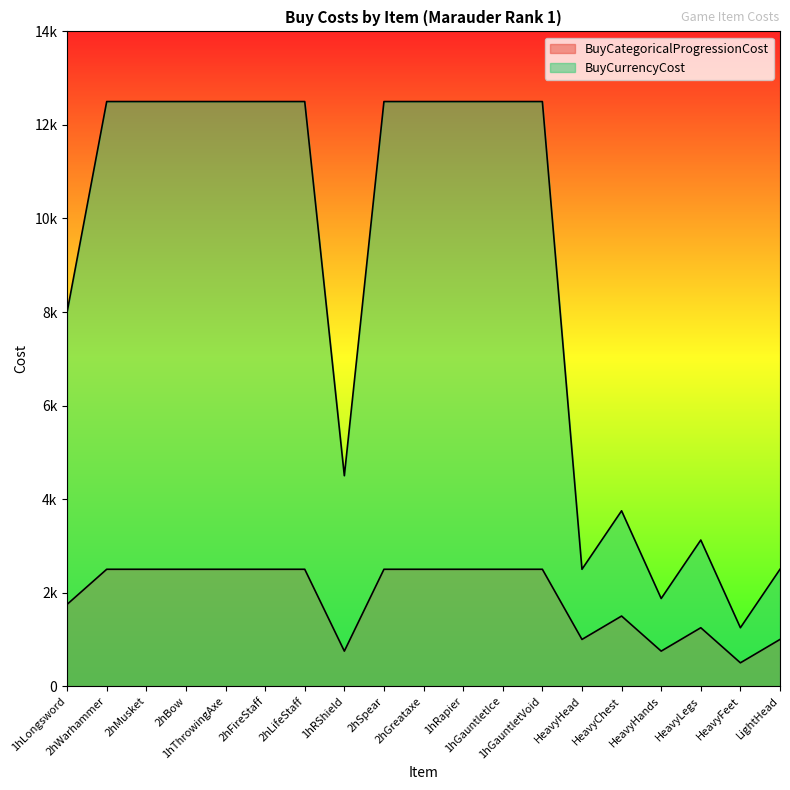

Is it true that BuyCurrencyCost equals 6289 at 2hLifeStaff?

False